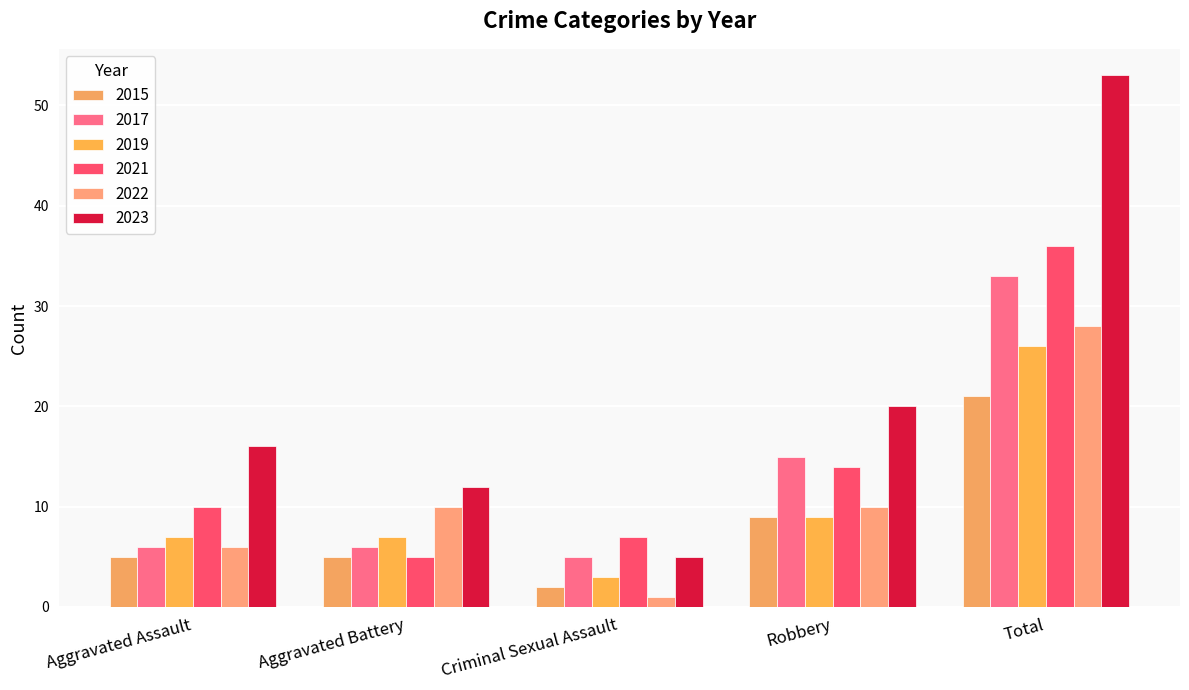

What is the difference between the maximum and second lowest values in the 2022 series?

22